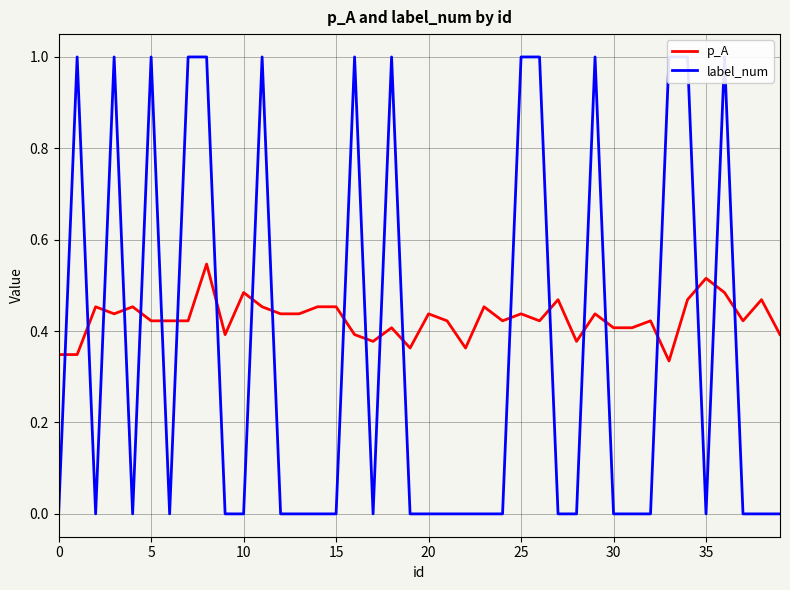

How many interior local valleys does the label_num series have?

5